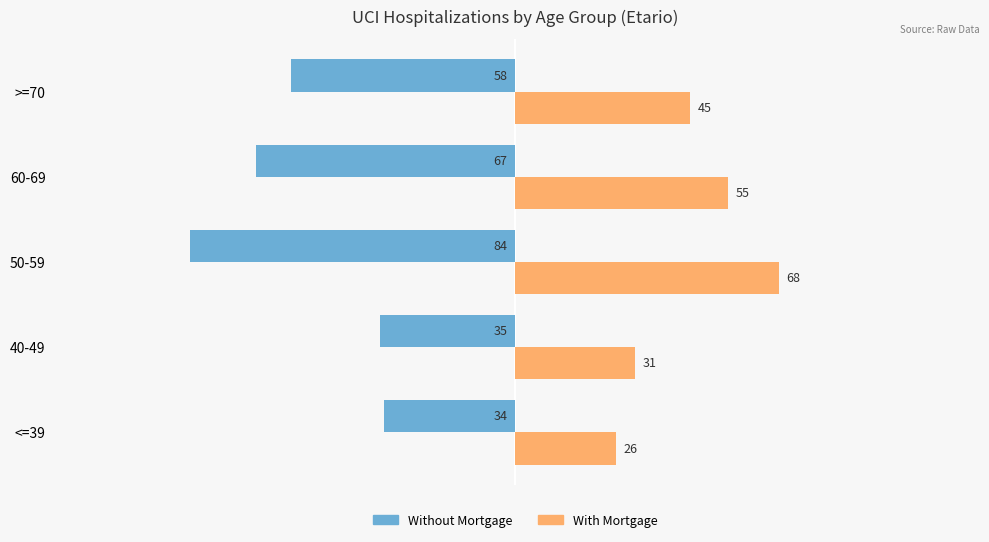

At which category is the sum across all series the highest?

40-49